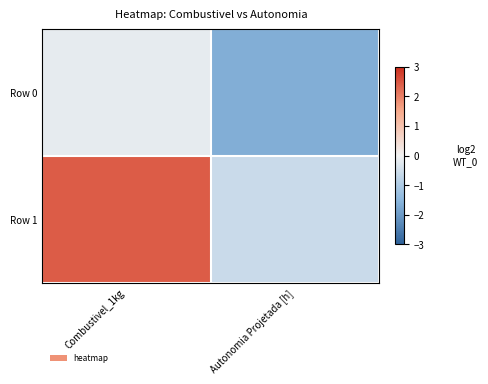

Rank the series by their average value, from lowest to highest.

Row 0, Row 1